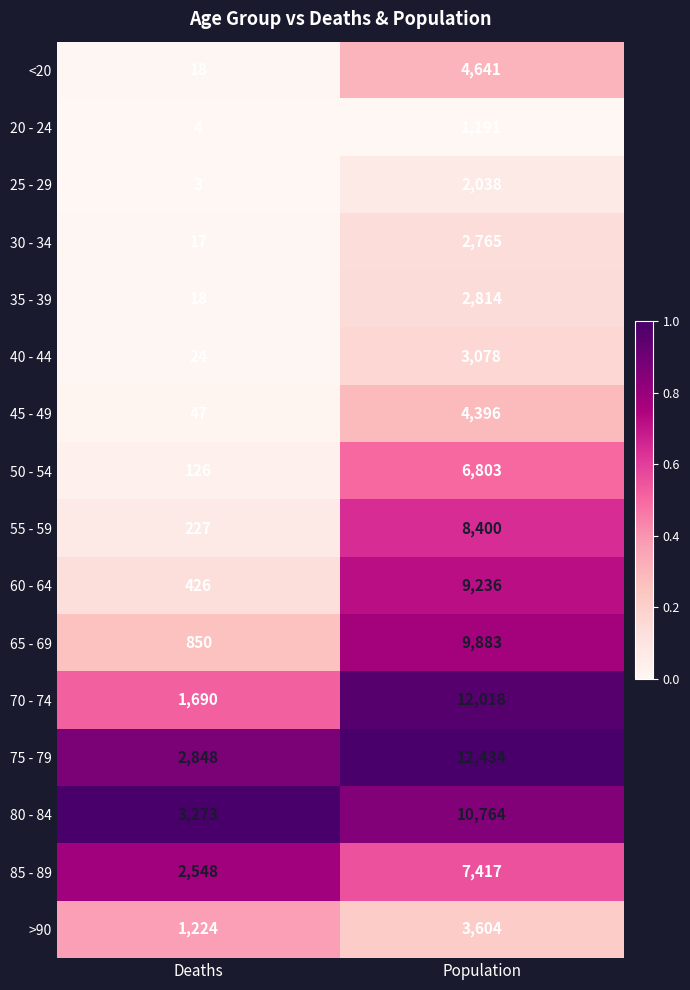

The value of >90 at Deaths is 1224. True or false?

True